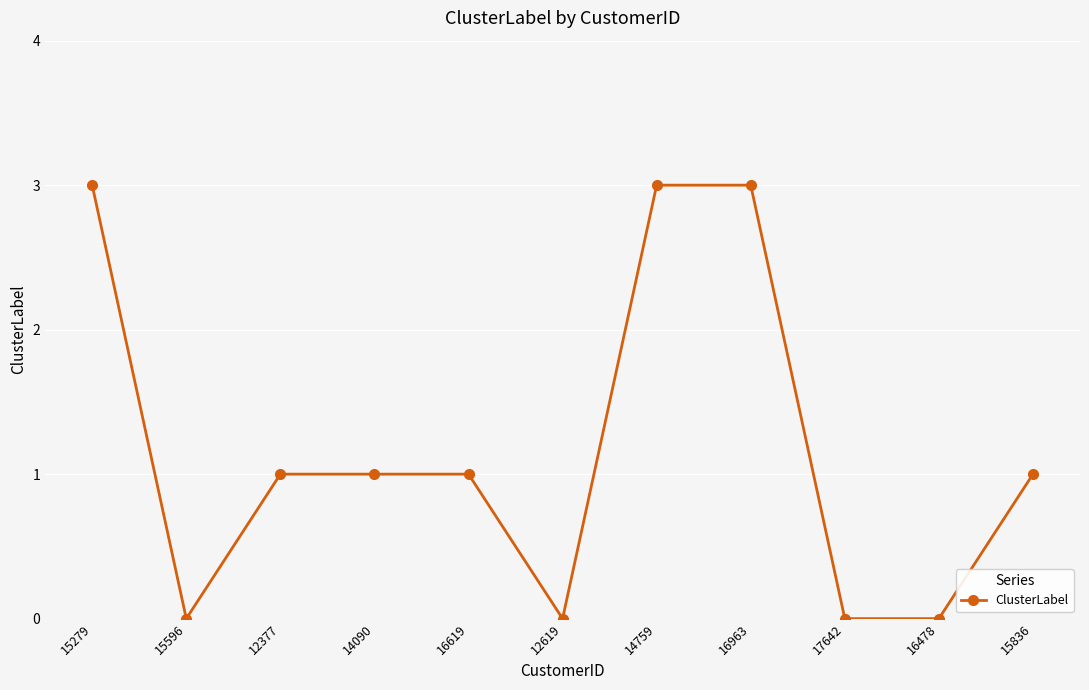

Does the chart display data point markers on the line(s)?

Yes